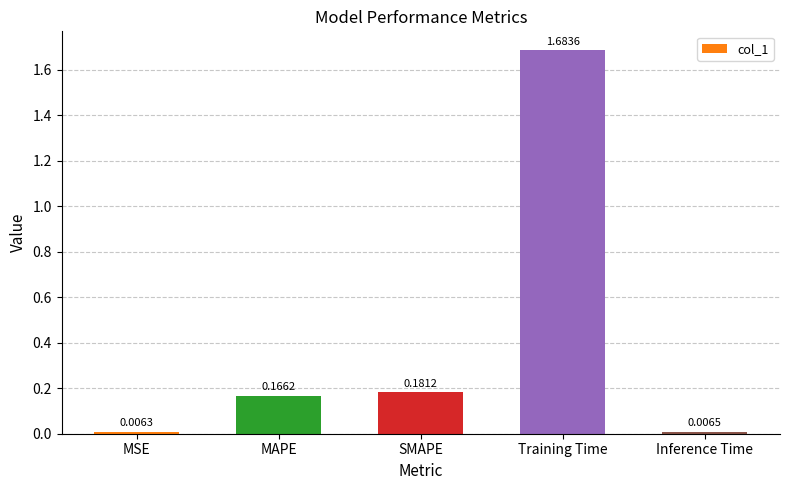

Which has a higher value, SMAPE or MAPE?

SMAPE